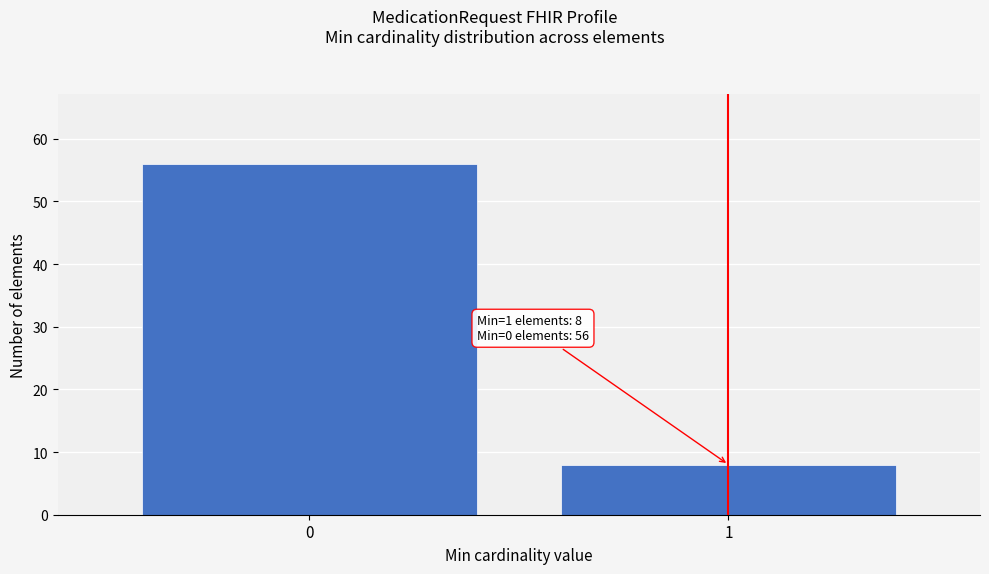

Reading left to right, what are all the values shown in this chart?

56	8